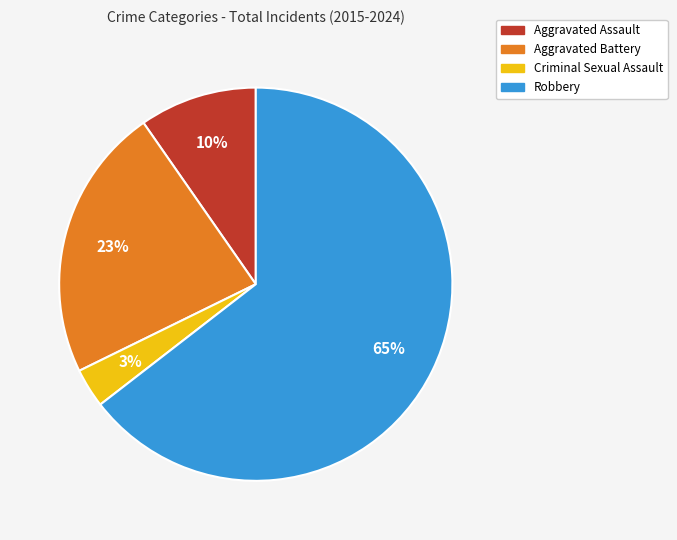

Is the sum of Aggravated Assault and Aggravated Battery greater than half?

No